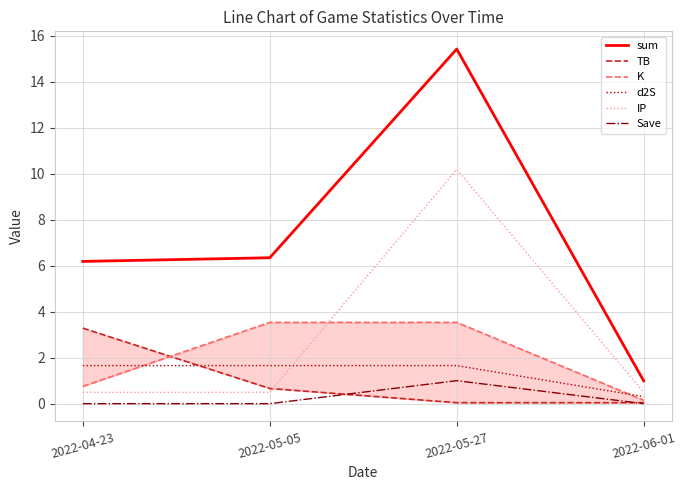

What is the sum of all d2S values?

5.3